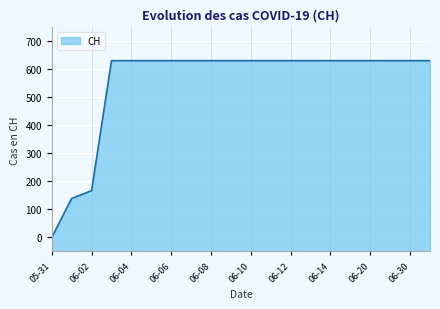

The chart shows a value of 631 at 06-06. True or false?

True